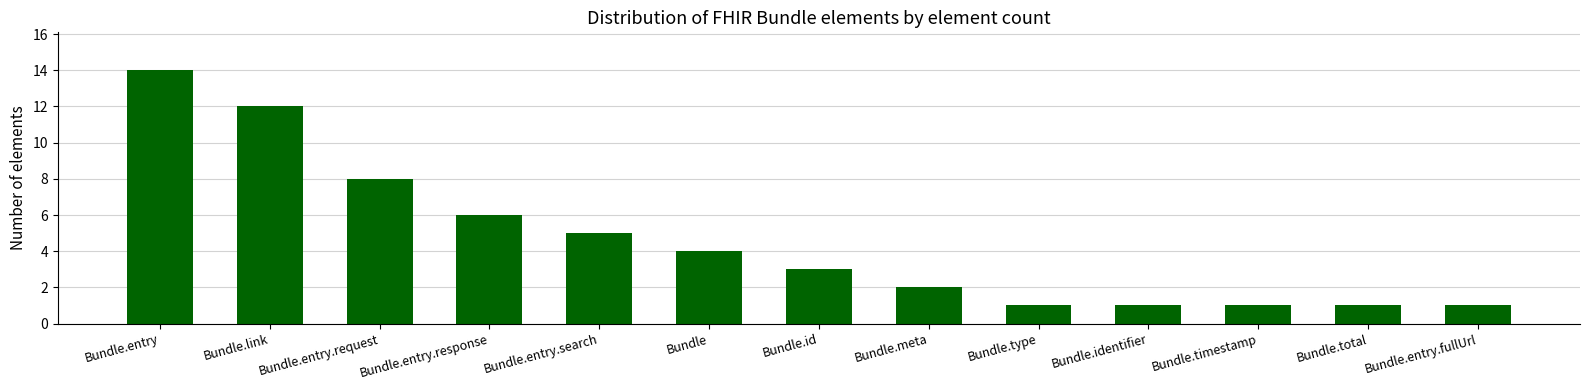

What is the maximum value shown in the chart?

14